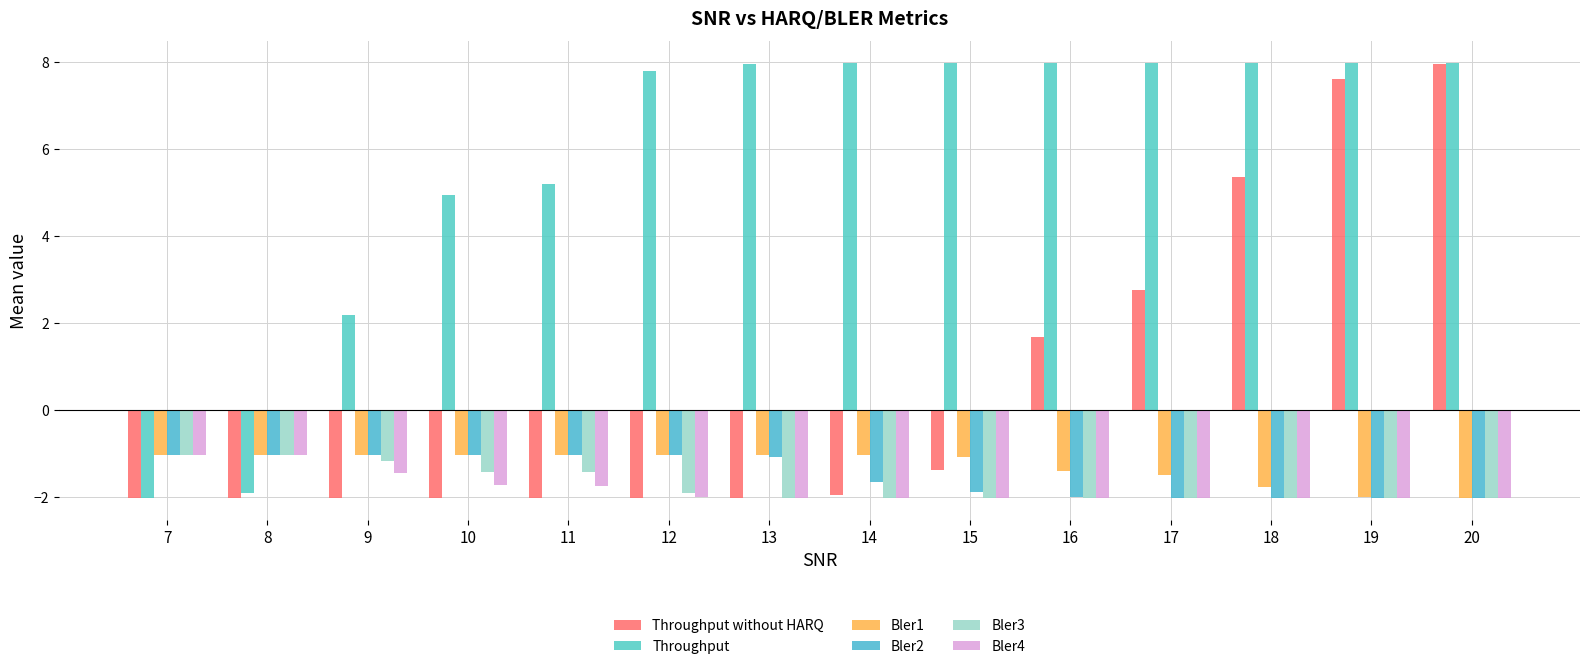

True or false: Bler3 has a value of -2.7 at 15.

False